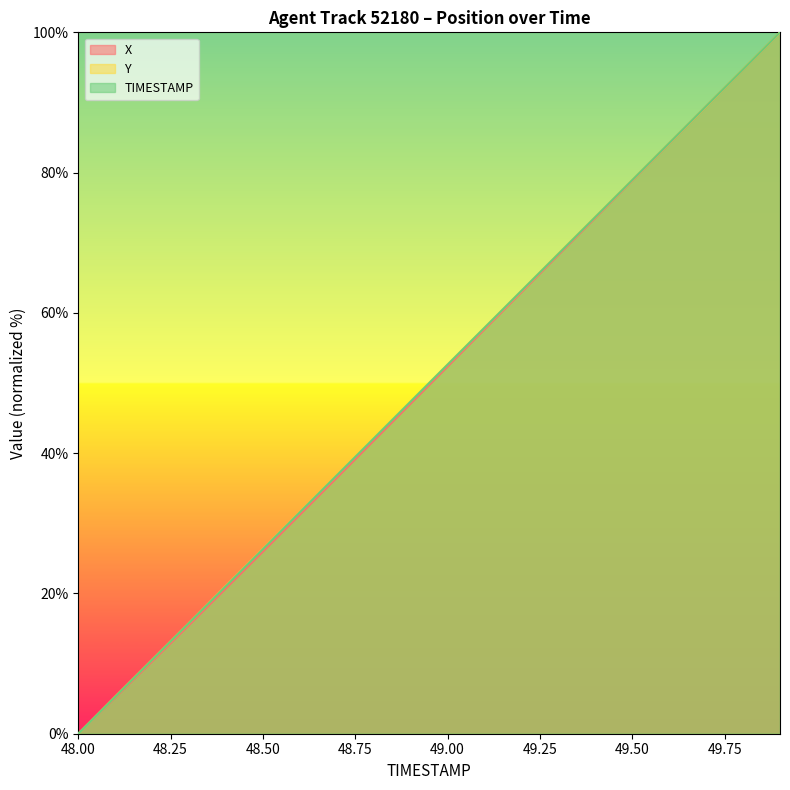

Rank the categories by TIMESTAMP value from lowest to highest.

48.0, 48.1, 48.2, 48.3, 48.4, 48.5, 48.6, 48.7, 48.8, 48.9, 49.0, 49.1, 49.2, 49.3, 49.4, 49.5, 49.6, 49.7, 49.8, 49.9